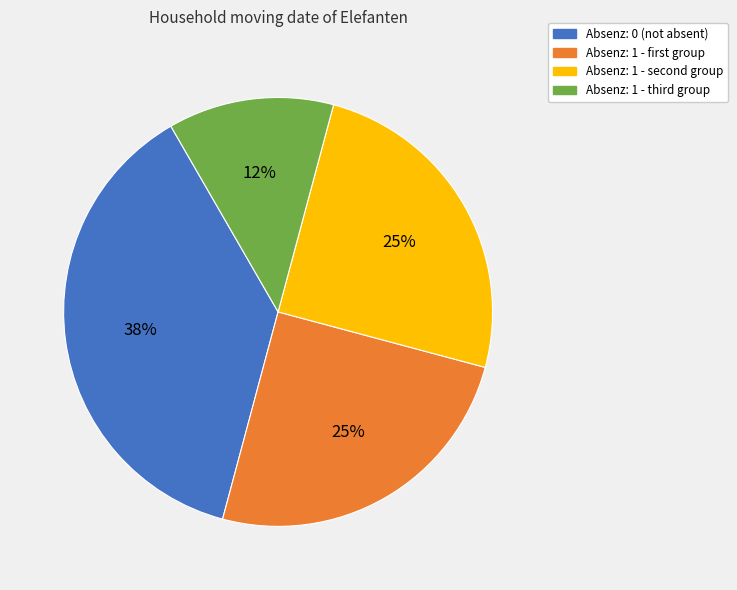

Is there any slice that represents more than half of the pie?

No